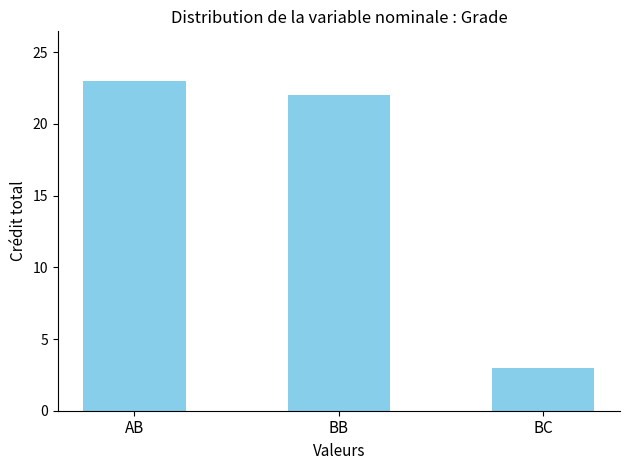

List the labels in order of value, smallest first.

BC, BB, AB